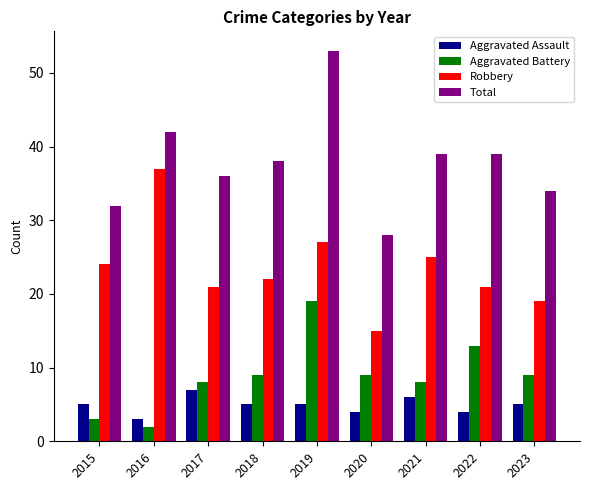

Reading right to left, list all the values displayed in this chart.

Aggravated Assault: 2023=5	2022=4	2021=6	2020=4	2019=5	2018=5	2017=7	2016=3	2015=5
Aggravated Battery: 2023=9	2022=13	2021=8	2020=9	2019=19	2018=9	2017=8	2016=2	2015=3
Robbery: 2023=19	2022=21	2021=25	2020=15	2019=27	2018=22	2017=21	2016=37	2015=24
Total: 2023=34	2022=39	2021=39	2020=28	2019=53	2018=38	2017=36	2016=42	2015=32